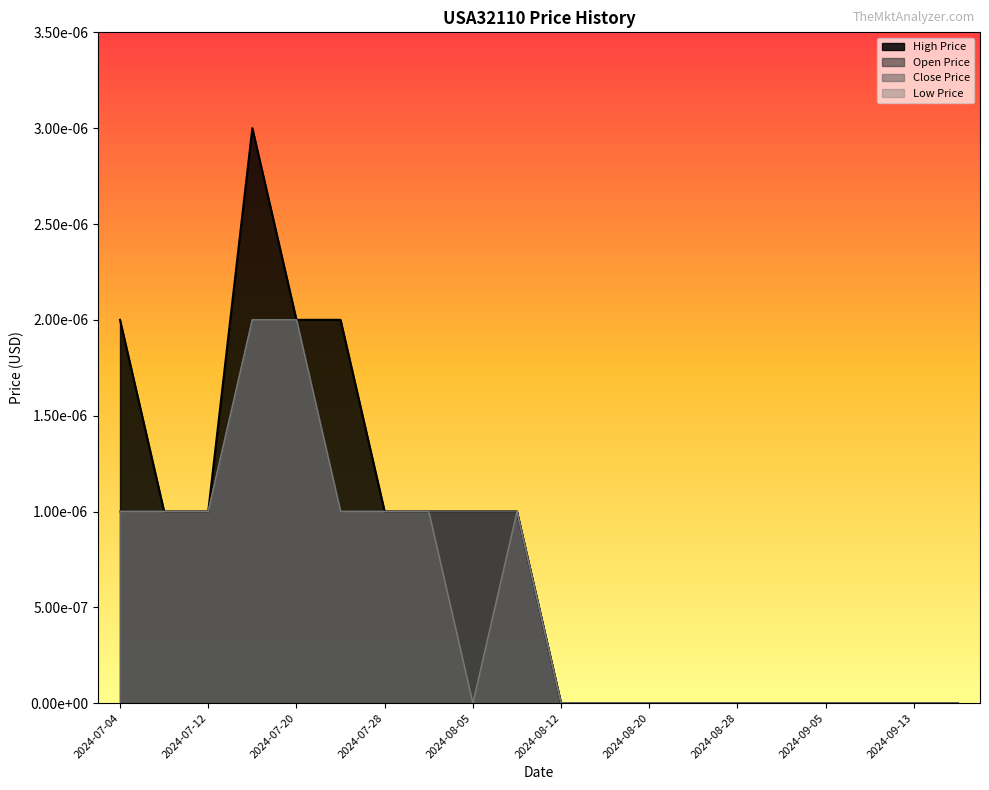

List the labels in order of USA32110_CLOSE_PRICE_USD value, smallest first.

2024-08-12, 2024-08-16, 2024-08-20, 2024-08-24, 2024-08-28, 2024-09-01, 2024-09-05, 2024-09-09, 2024-09-13, 2024-09-17, 2024-07-04, 2024-07-08, 2024-07-12, 2024-07-24, 2024-07-28, 2024-08-01, 2024-08-05, 2024-08-09, 2024-07-16, 2024-07-20